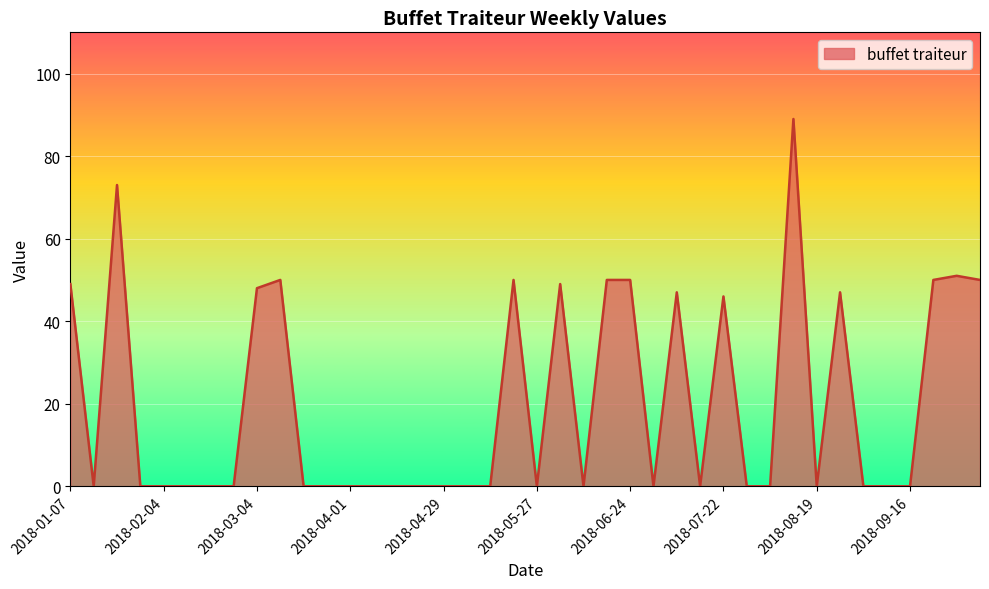

What is the difference between the maximum and minimum values?

89